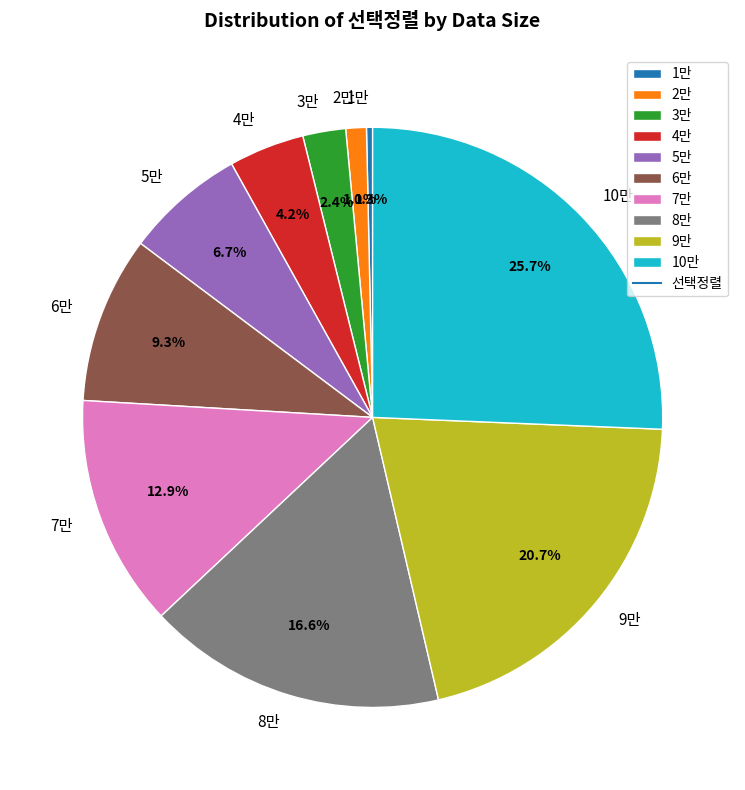

Count the number of slices in the pie.

10